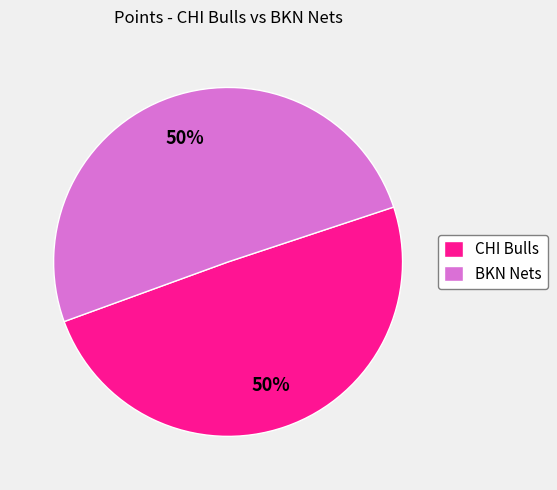

To the nearest percent, what is the average slice percentage?

50%